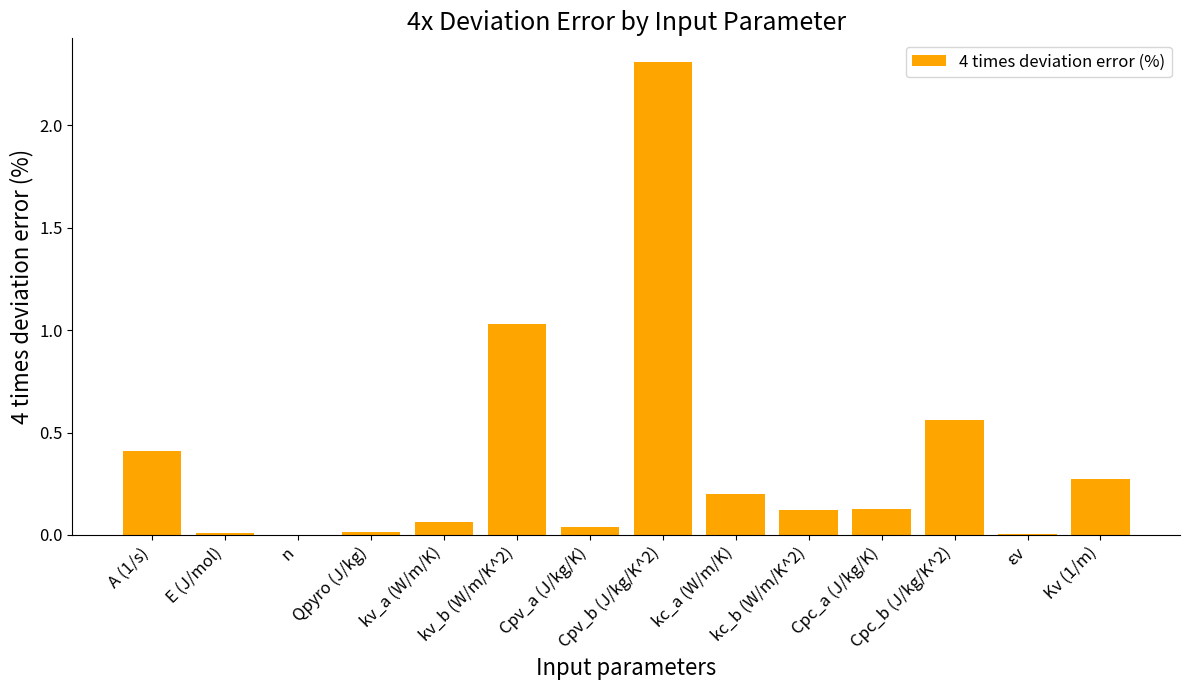

Where is the data nearest to the value 1?

kv_b (W/m/K^2)